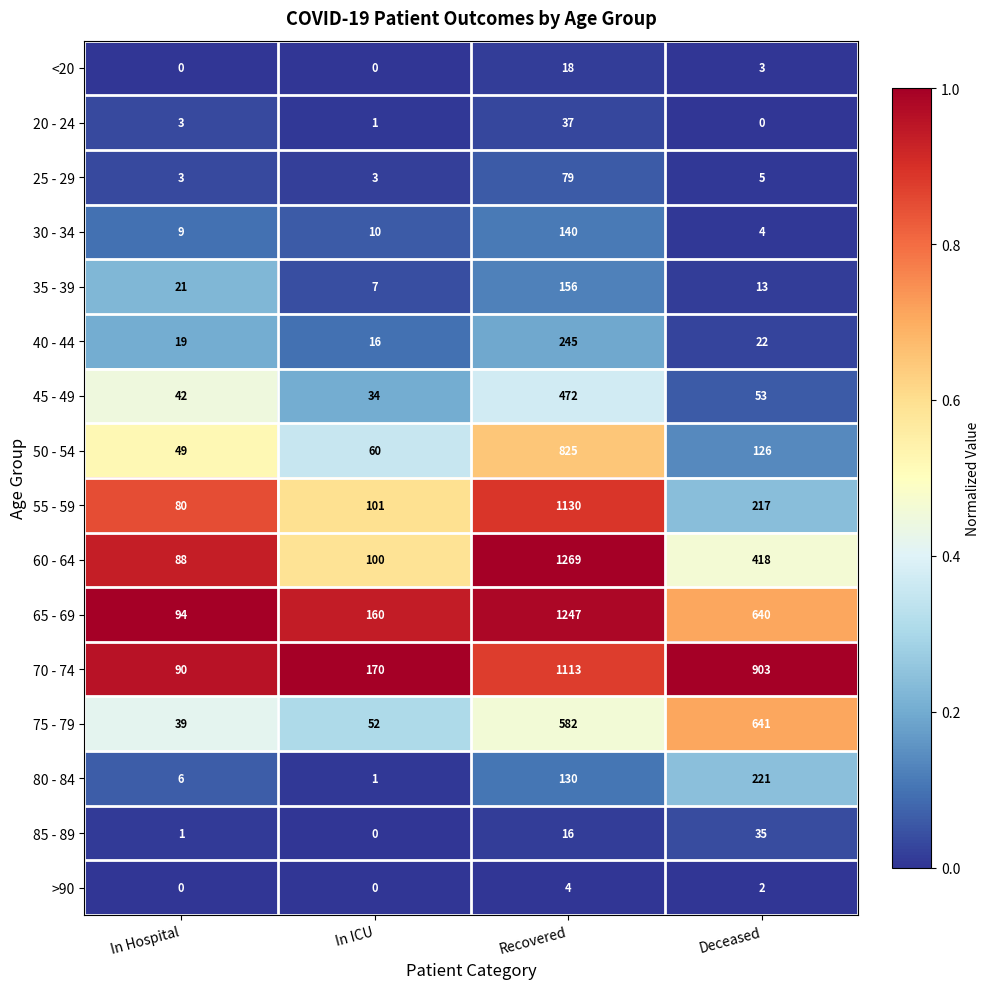

Is the value of 55 - 59 at Deceased greater than the value of 45 - 49 at Deceased?

Yes